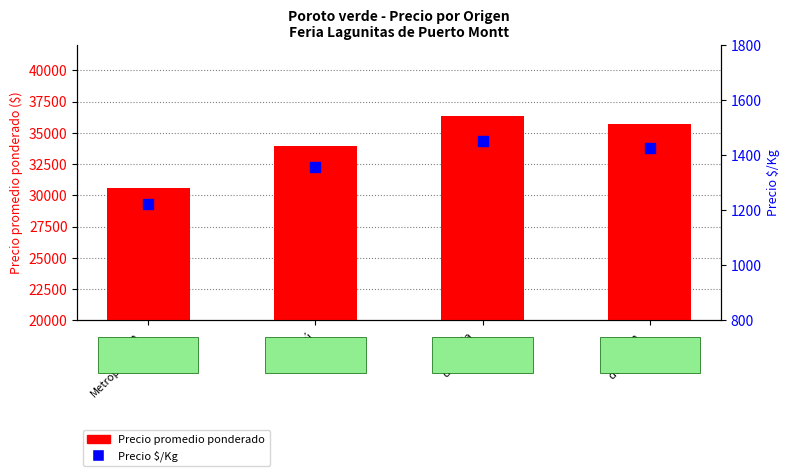

Which series contains the highest Y value?

Precio promedio ponderado